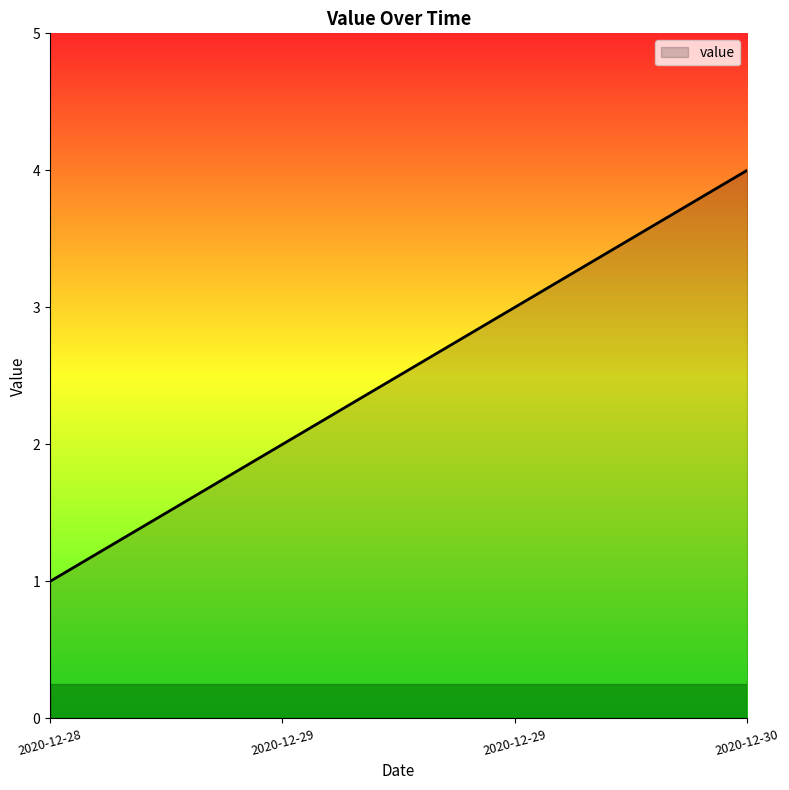

Rank the categories by value from lowest to highest.

2020-12-28, 2020-12-29, 2020-12-29, 2020-12-30